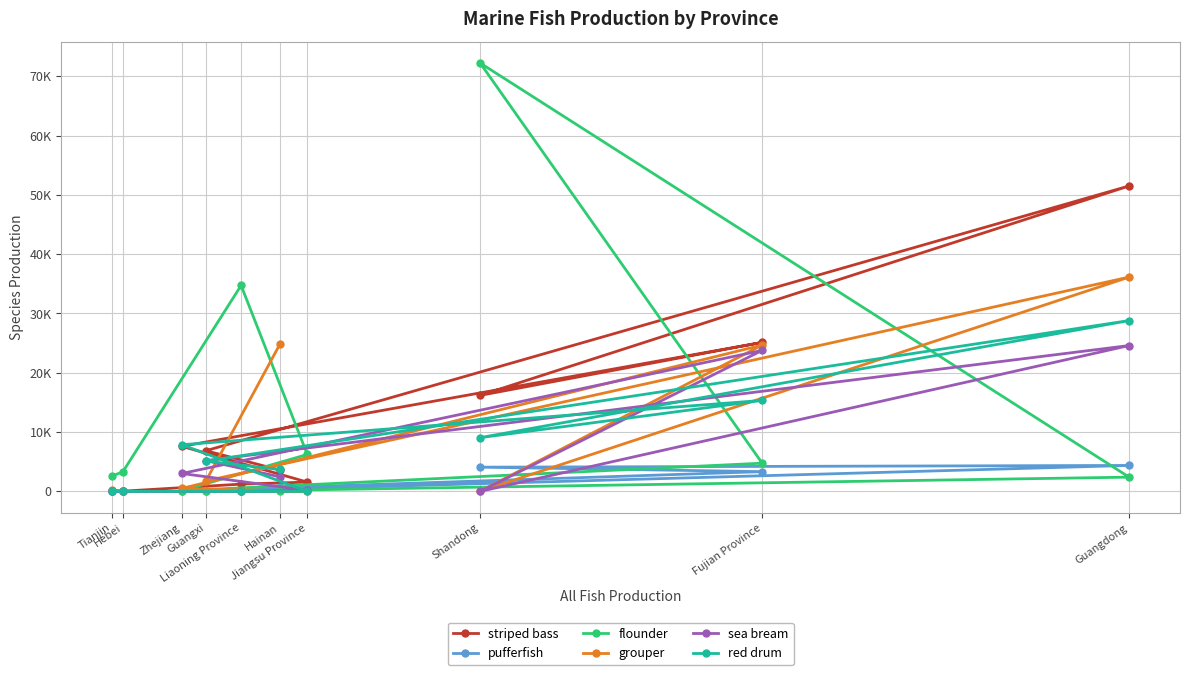

True or false: red drum has a value of 22693 at Fujian Province.

False